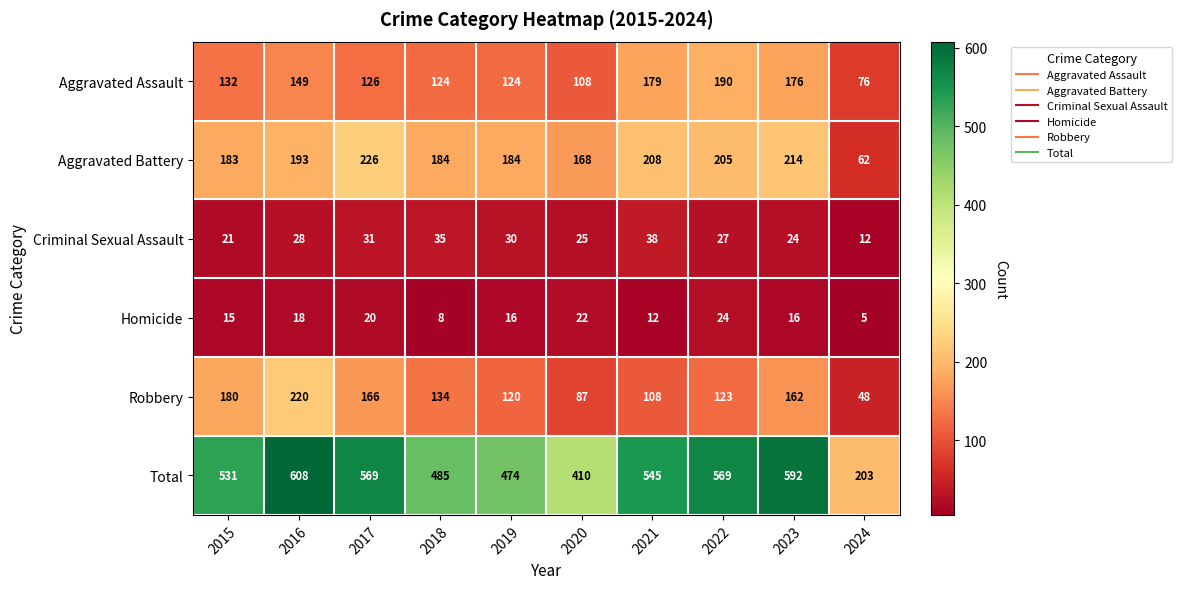

How many values in the Criminal Sexual Assault series are below 28?

5